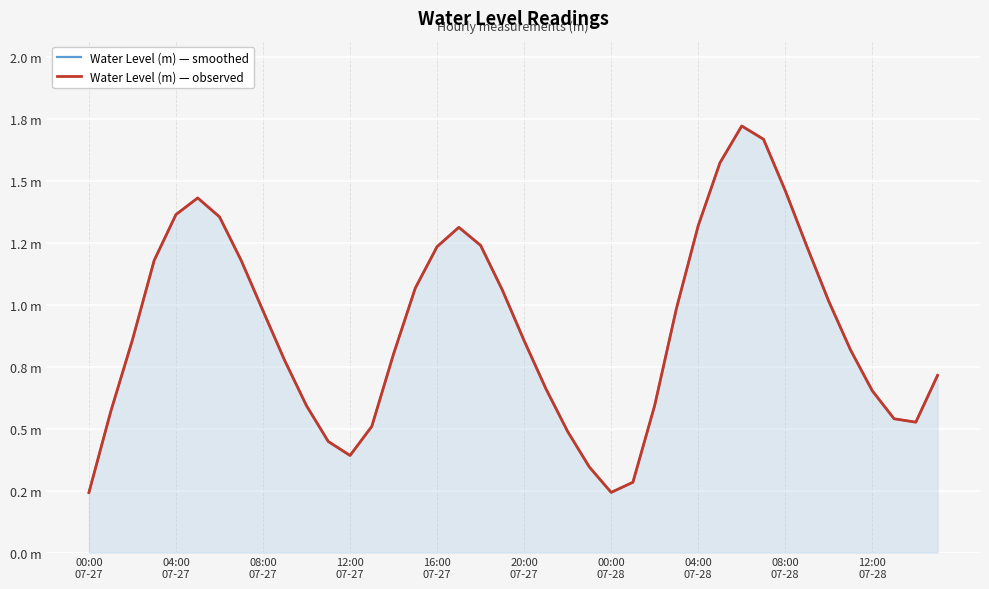

What is the sum of all Water Level (m) — smoothed values?

36.3